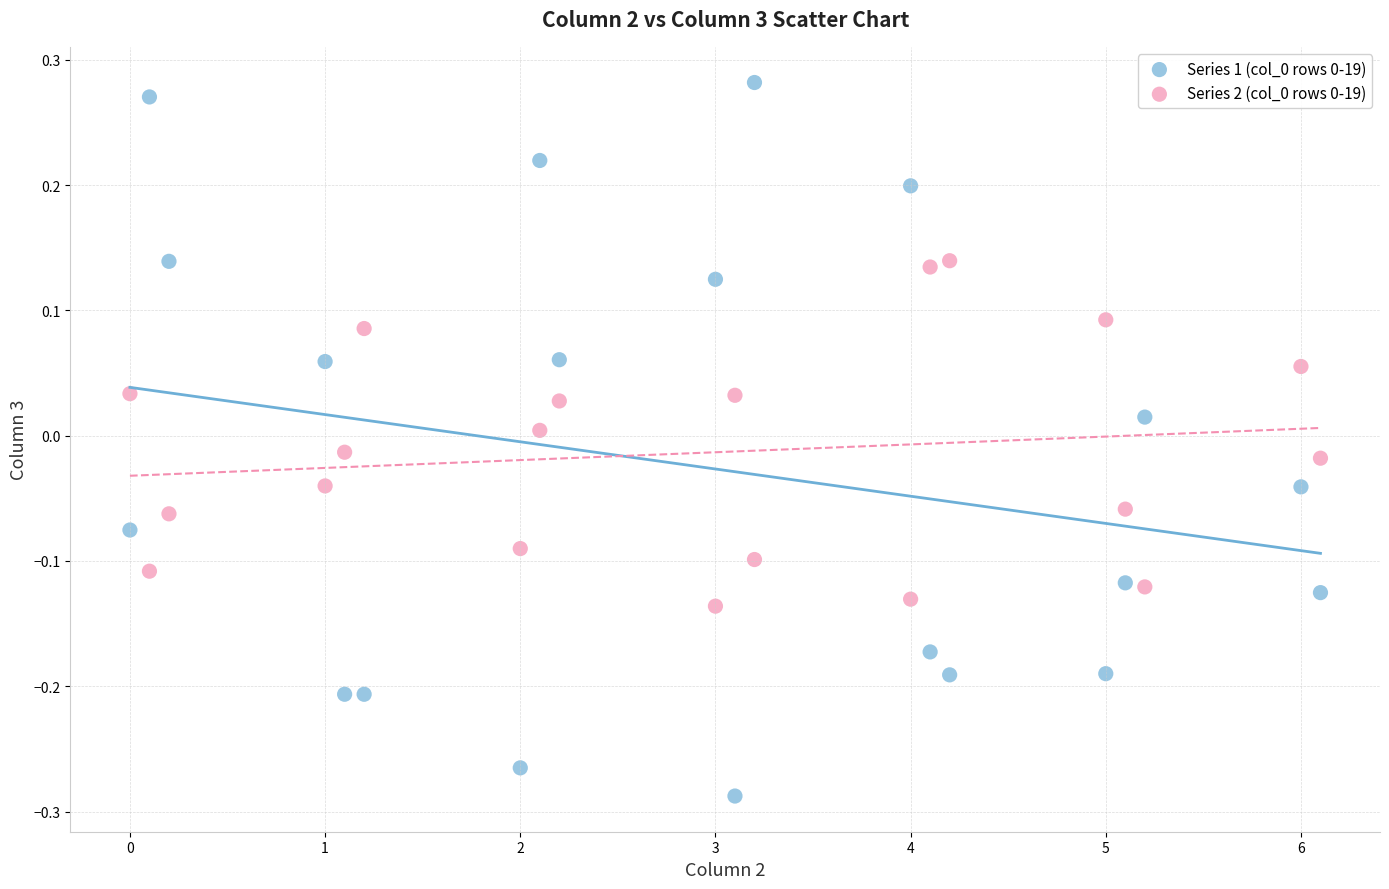

Across all data points, what is the range of X values (max minus min)?

6.1